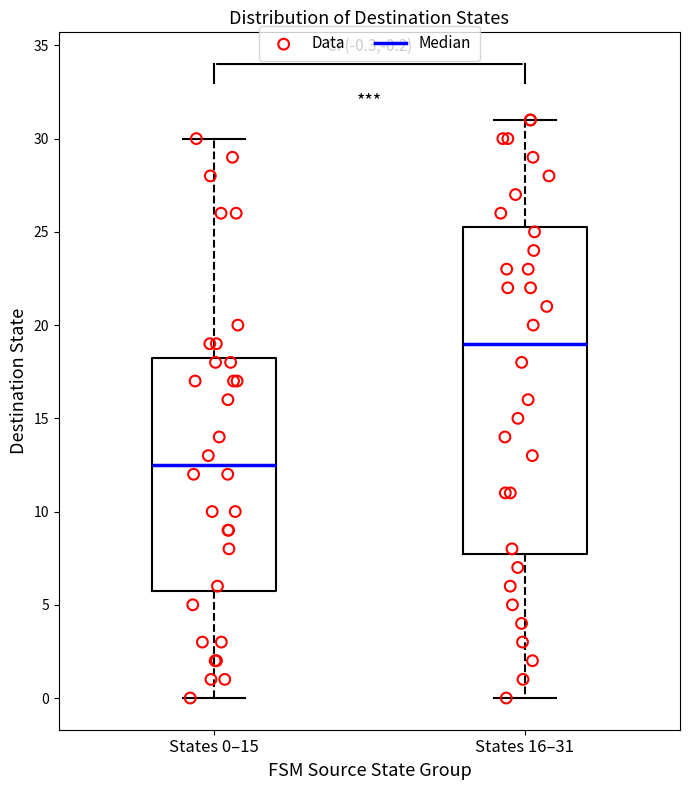

Which box has the highest median line?

States 16–31